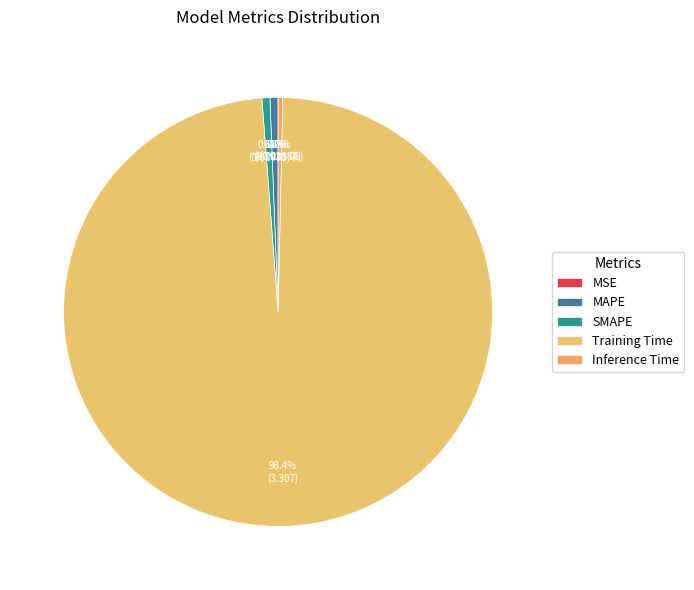

Count the number of slices in the pie.

5